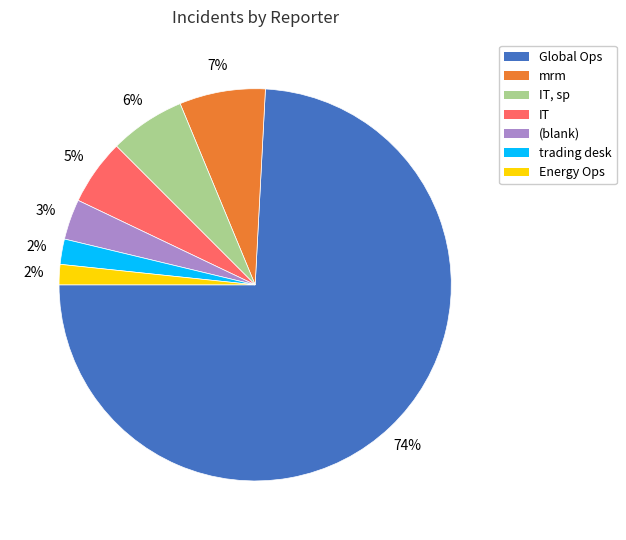

Which has a higher value, (blank) or IT?

IT